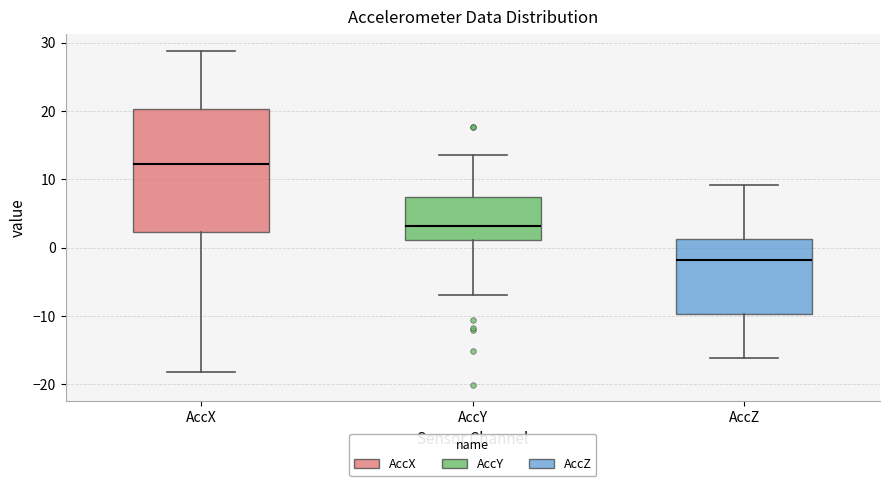

Reading left to right, read every box against the y-axis: the position of its median line, the range the box covers, and the ends of its whiskers. The values are not printed on the chart, so give them approximately, as read against the axis.

AccX: median 12, box 2 to 20, whiskers -18 to 29
AccY: median 3, box 1 to 7, whiskers -7 to 14
AccZ: median -2, box -10 to 1, whiskers -16 to 9